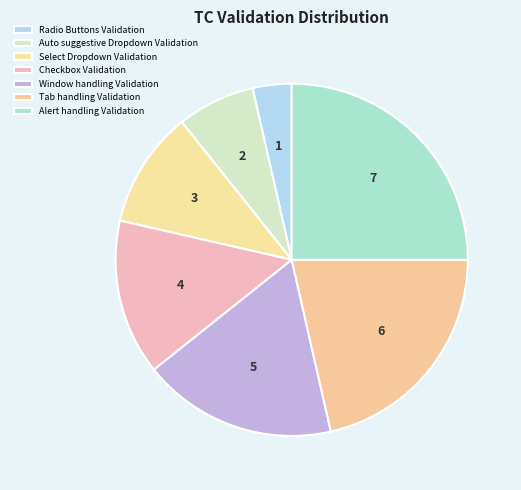

Is it true that Radio Buttons Validation is 1% of the pie?

False